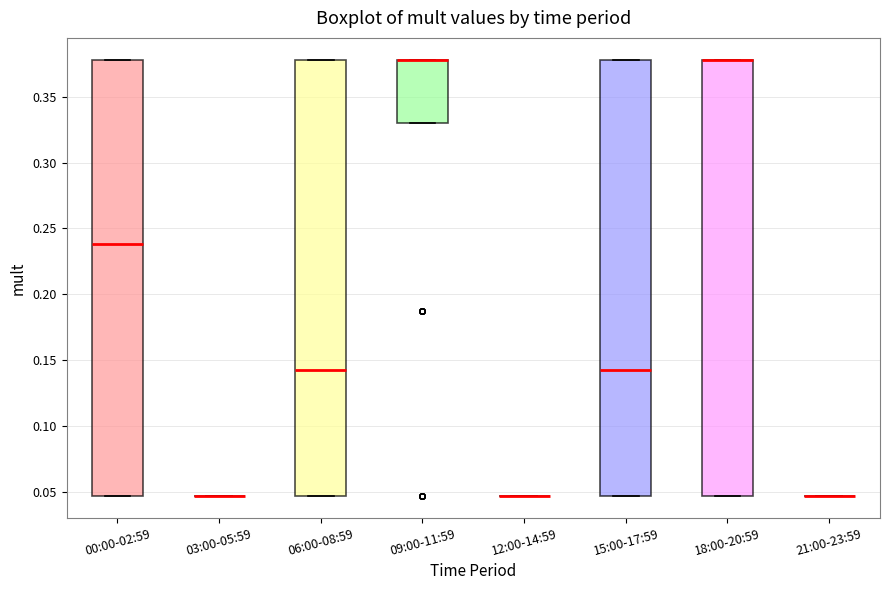

Where does the median line of the box for 06:00-08:59 sit on the y-axis? The values are not printed on the chart, so give them approximately, as read against the axis.

0.145